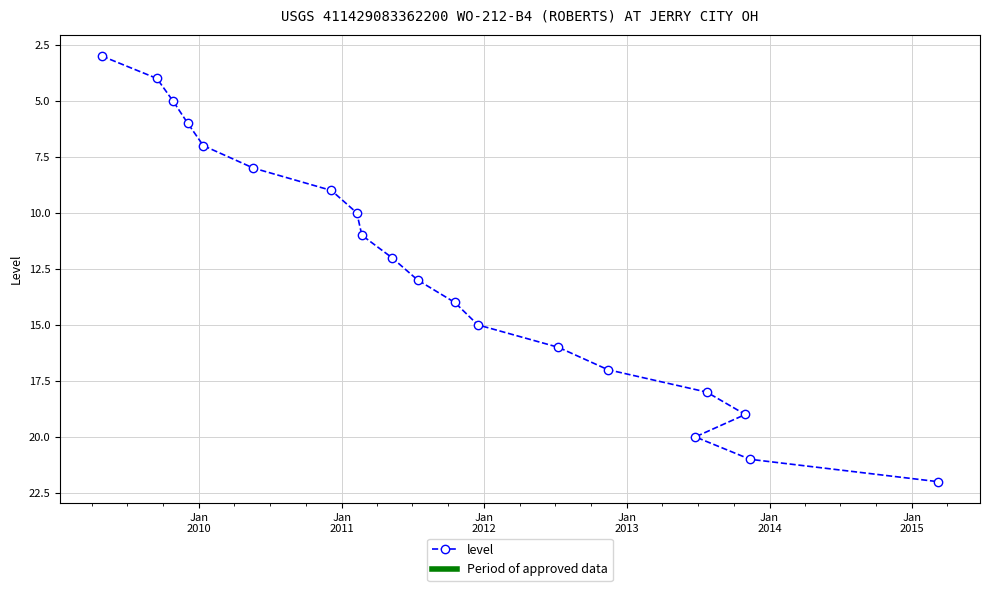

What is the minimum value shown in the chart?

3